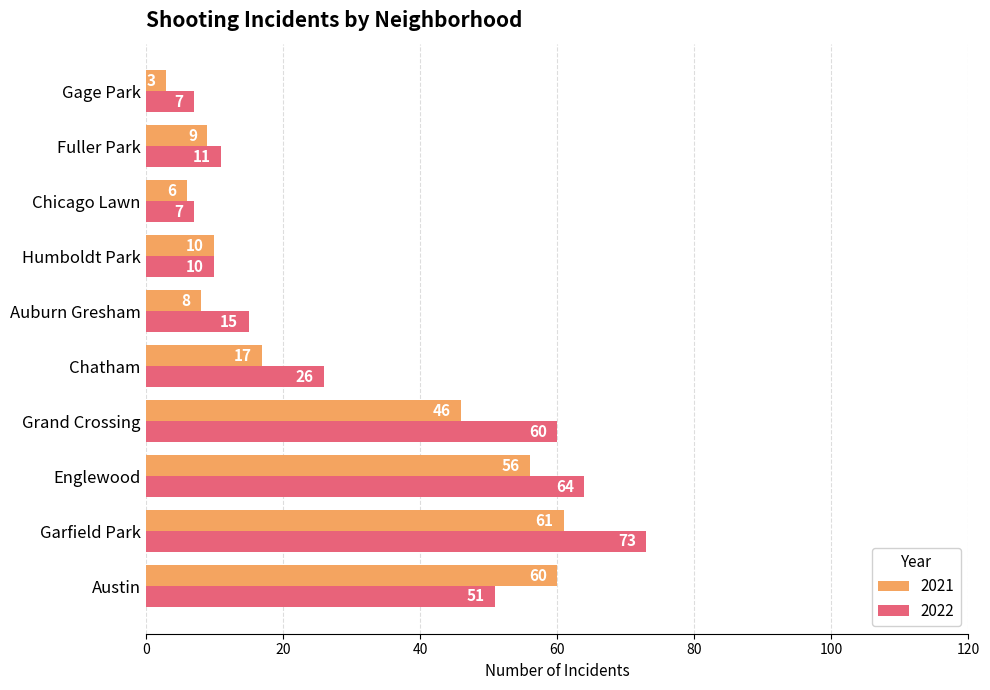

What are all the series names shown in the legend?

2021, 2022